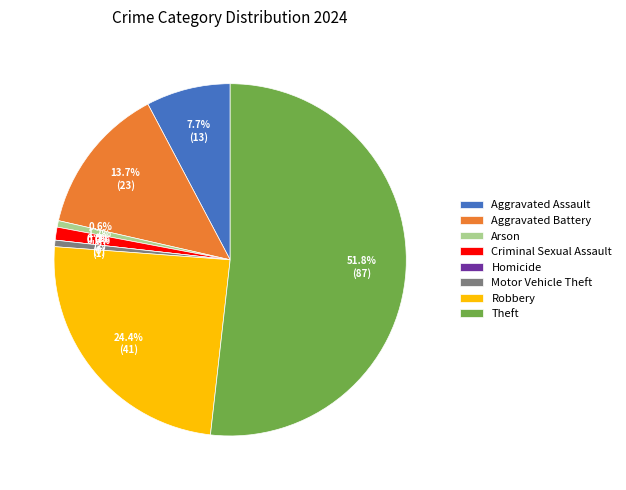

Count the number of slices in the pie.

8